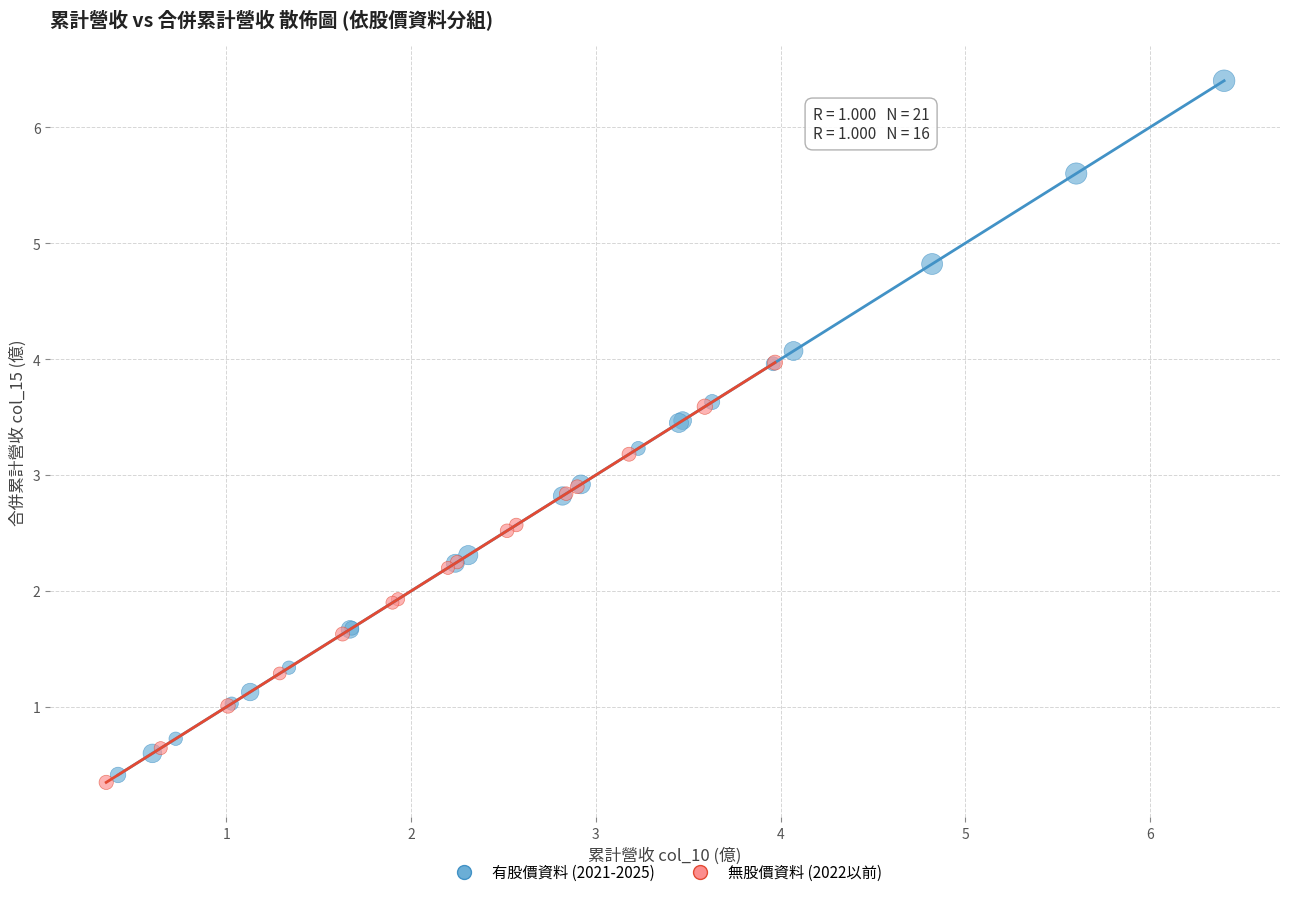

Which series reaches the minimum Y coordinate?

無股價資料 (2022以前)